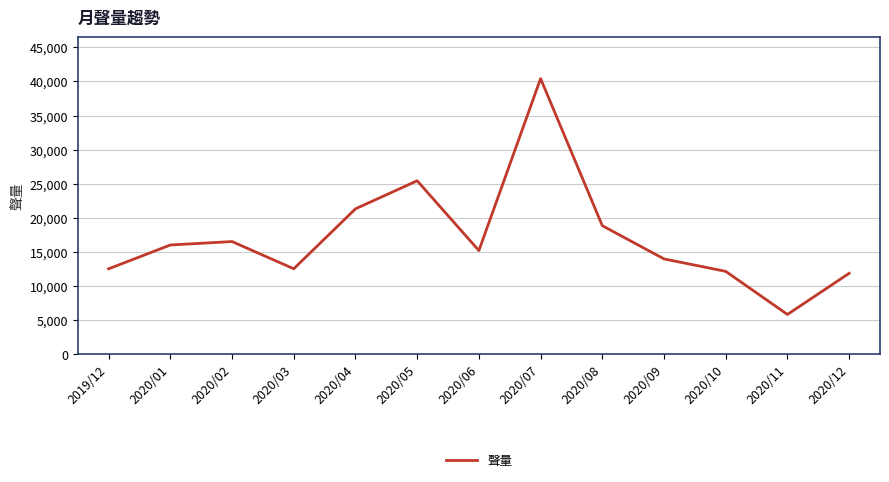

The chart shows a value of 64612 at 2020/07. True or false?

False